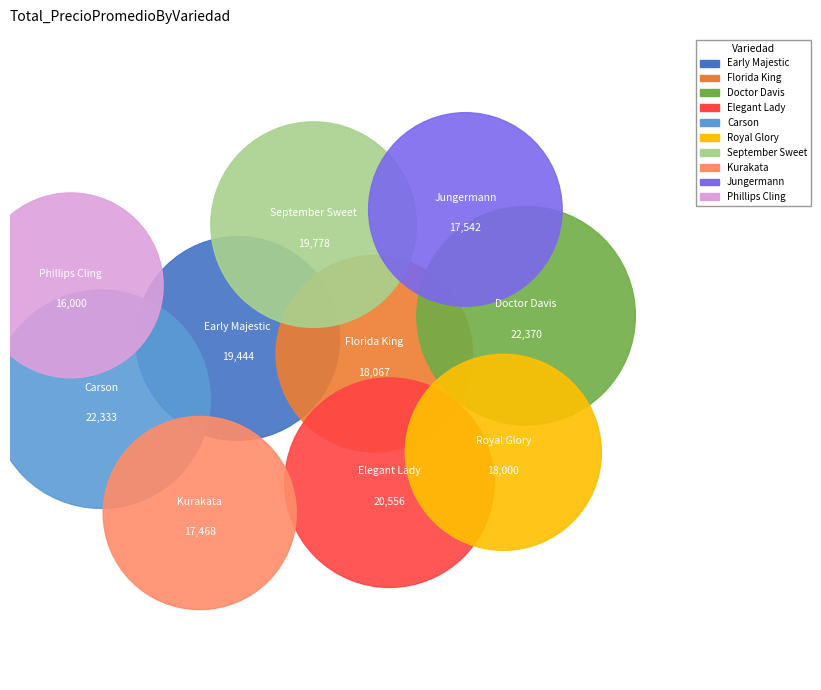

To the nearest percent, what percentage of the pie is Early Majestic?

10%